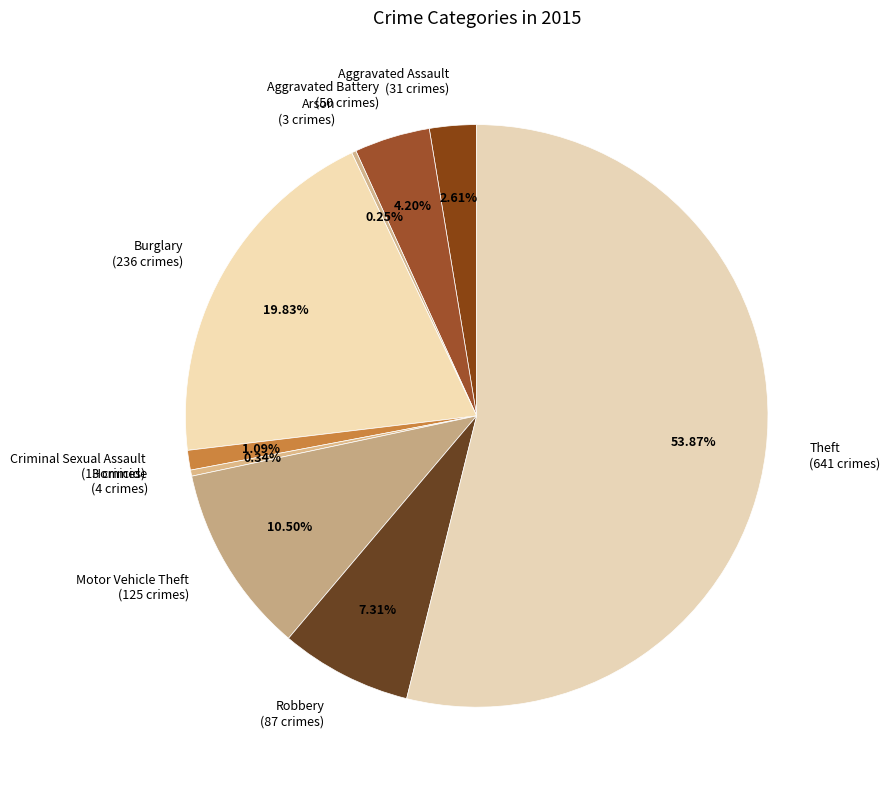

Is it true that Robbery is 1% of the pie?

False